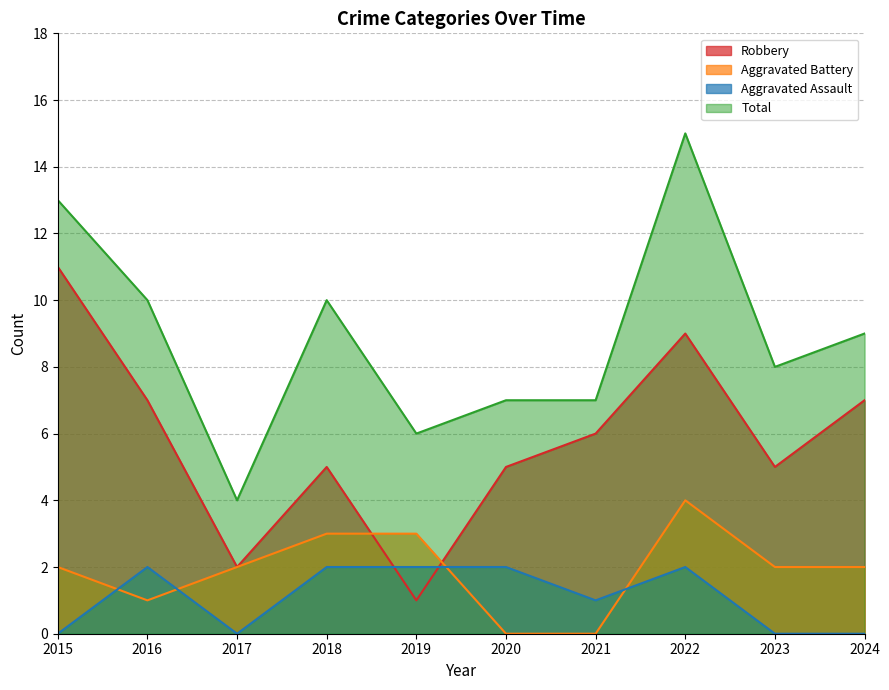

What is the difference between the highest and lowest values at 2019?

5